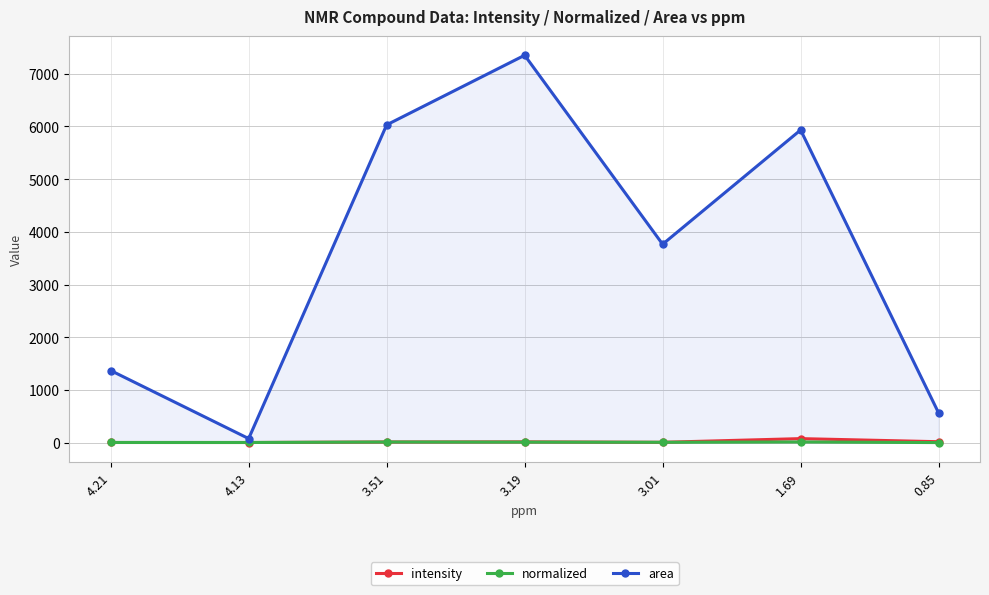

What is the total value across all series at 0.85?

581.8